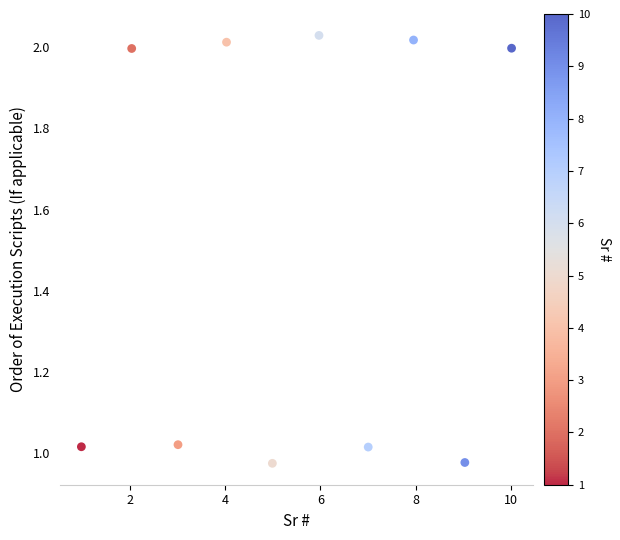

What is the range of X values (max minus min)?

9.0